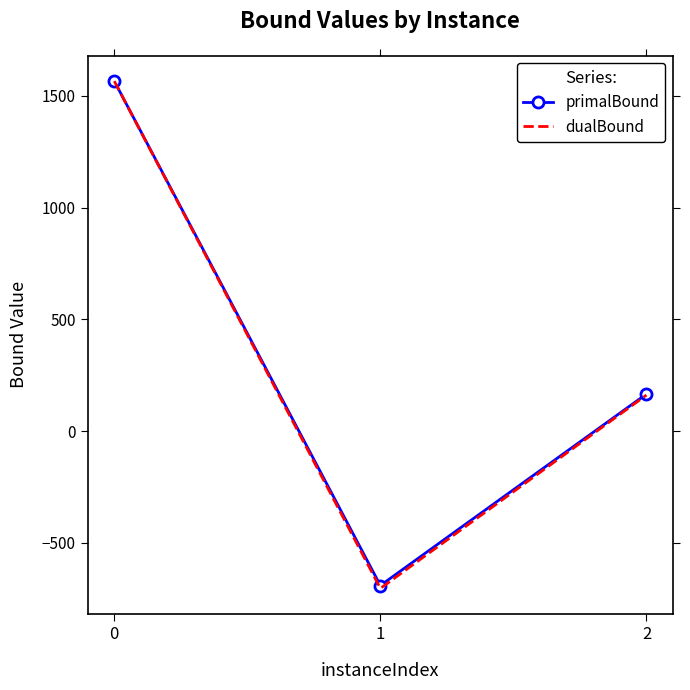

Is the value of primalBound at 1 greater than the value of dualBound at 0?

No